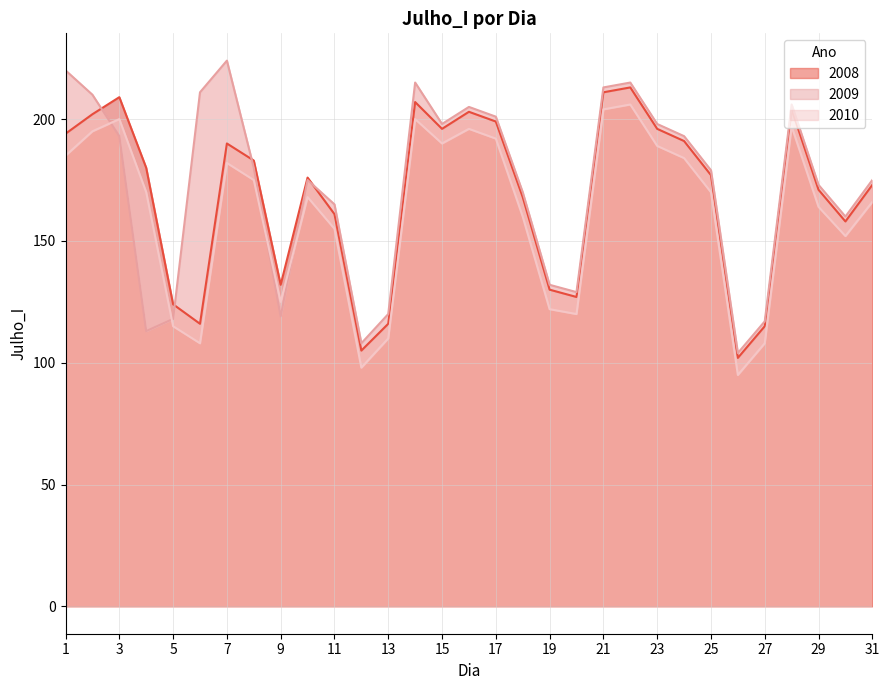

The value of 2010 at 23 is 189. True or false?

True